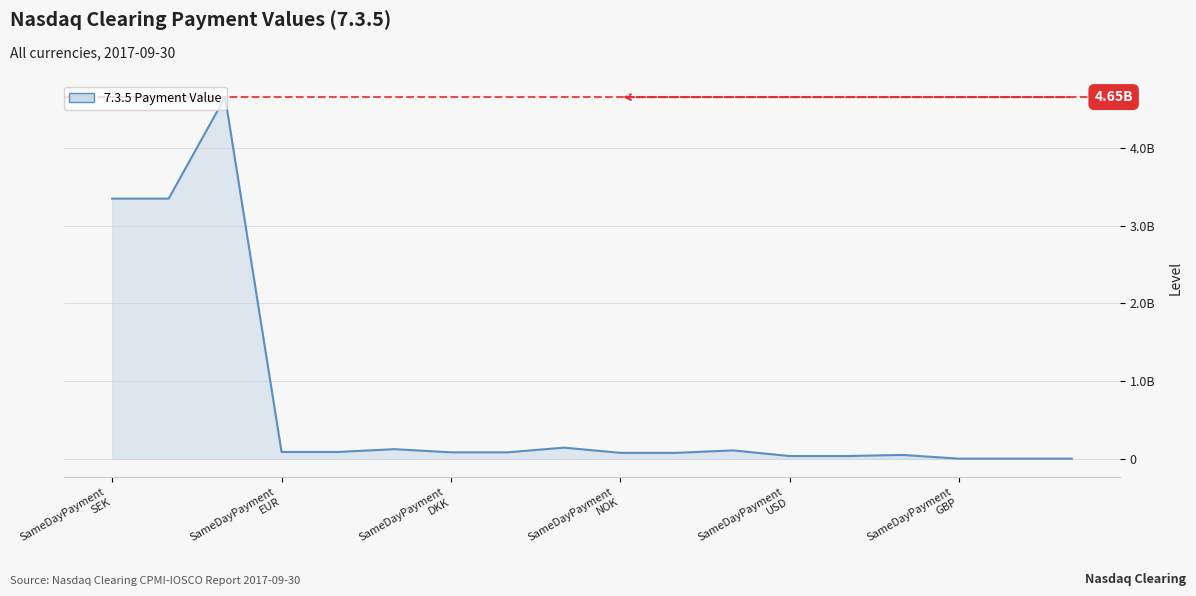

Which label corresponds to the smallest value in the chart?

SameDayPayment GBP